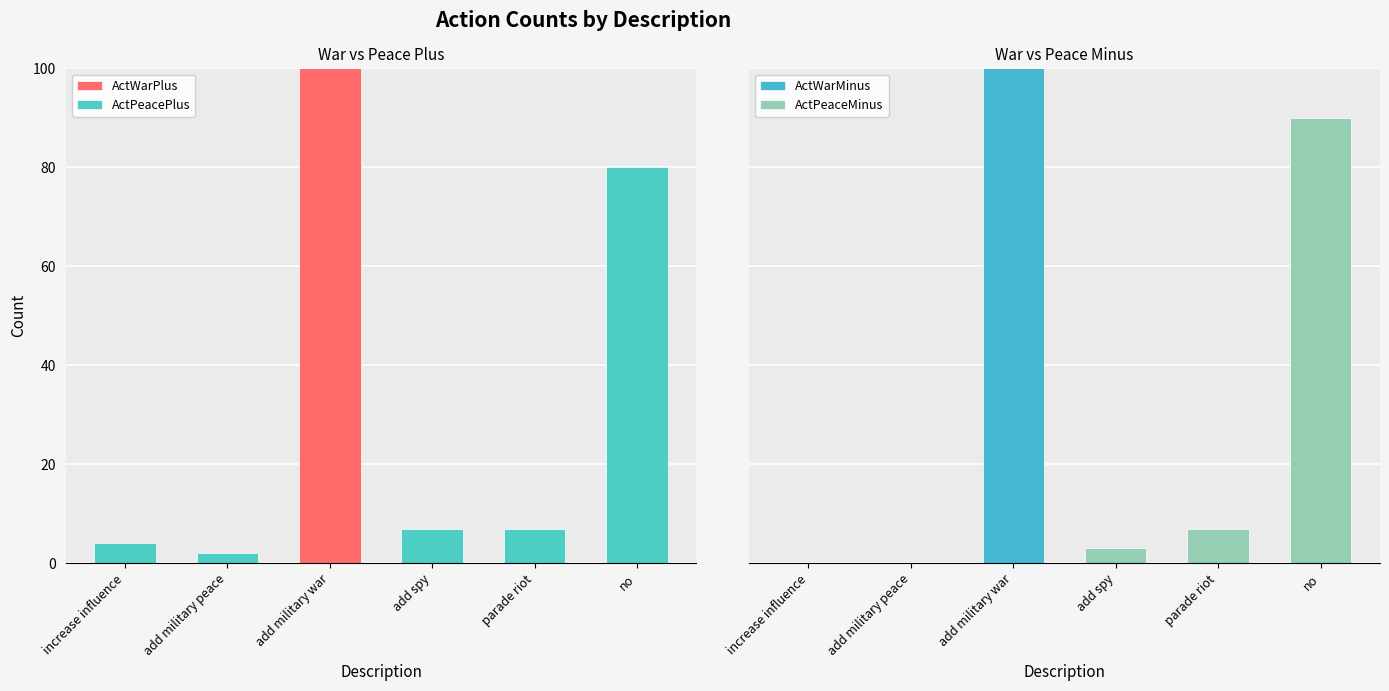

Does the chart contain any negative values?

No